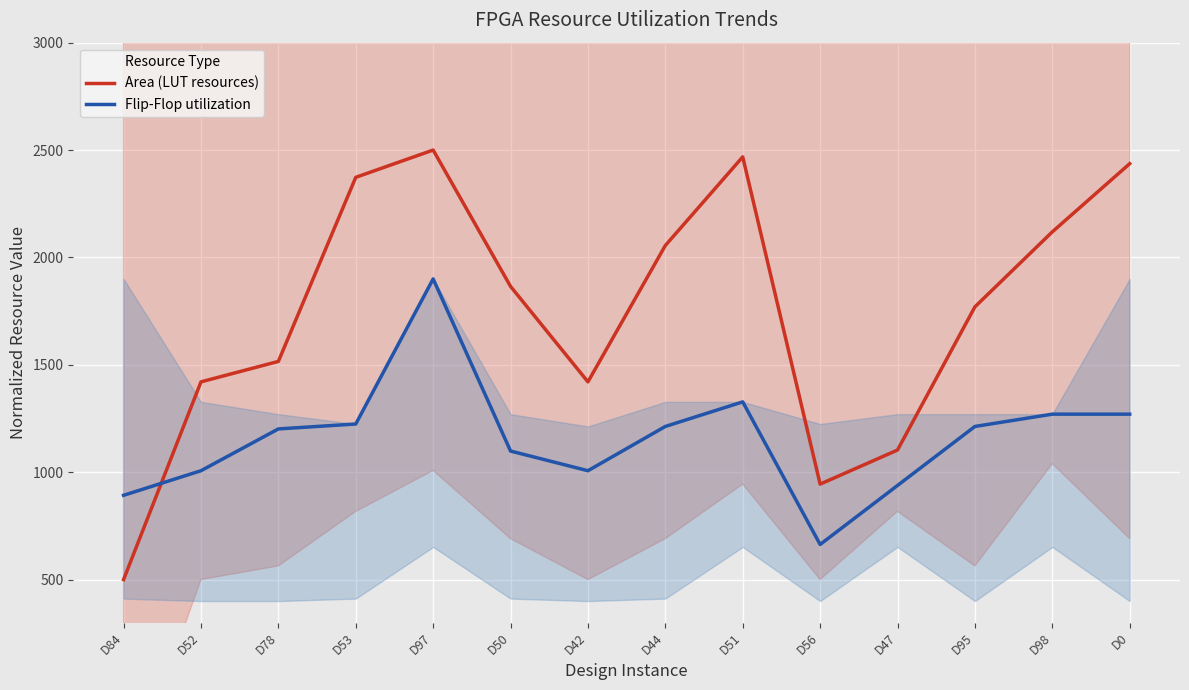

What is the greatest value displayed?

2500.0